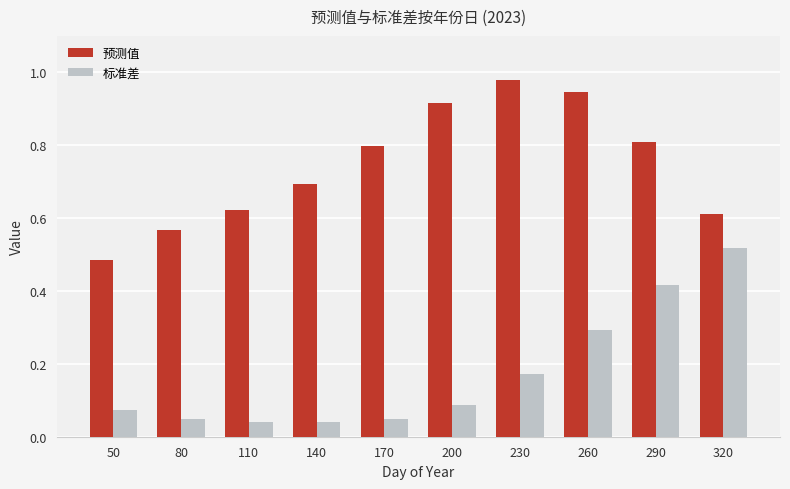

At 140, list the series in order from largest to smallest.

预测值, 标准差